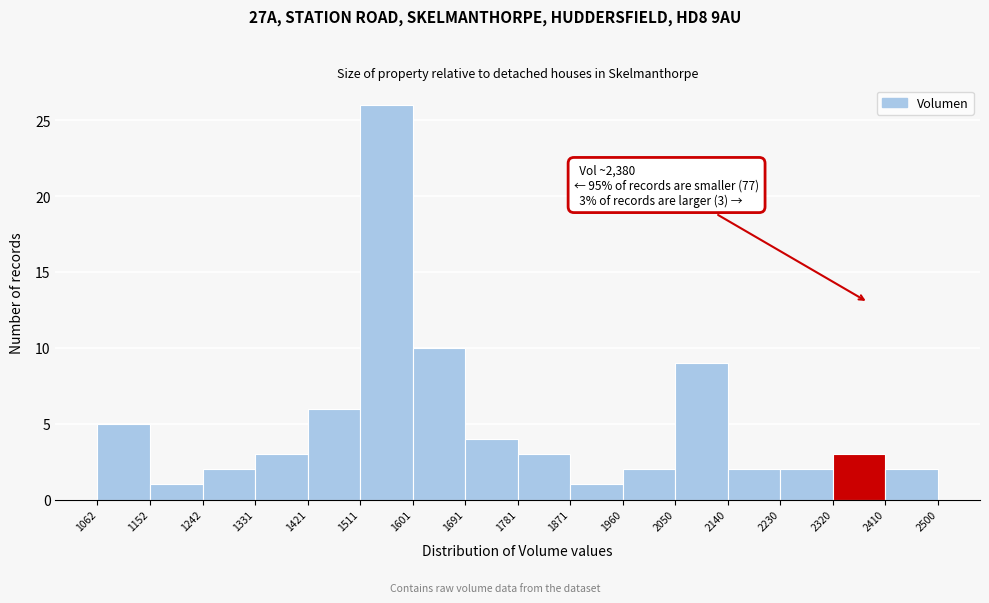

Which range on the x-axis has the tallest bar?

1511 to 1601